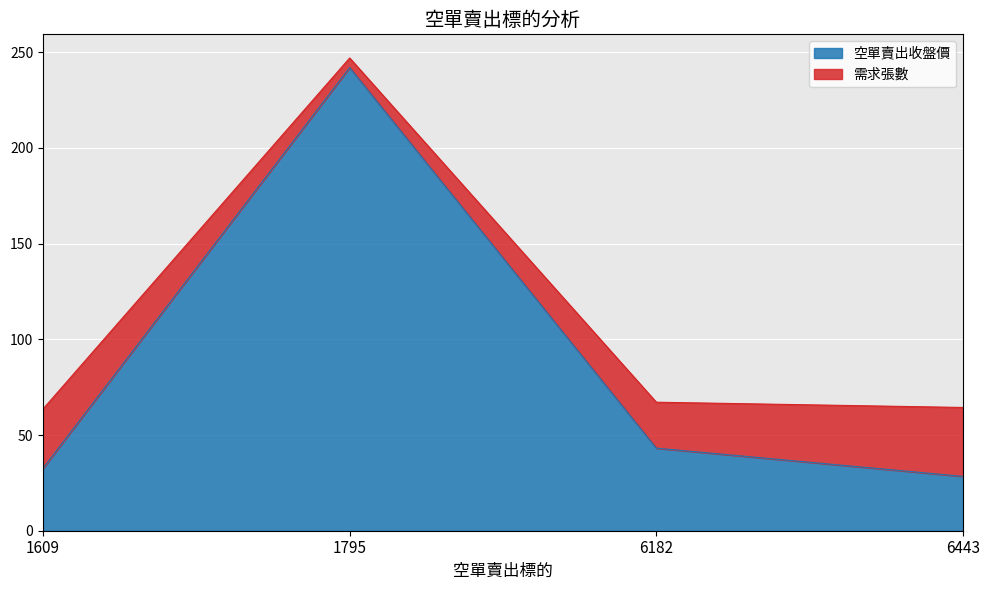

How many lines are shown in the chart?

2